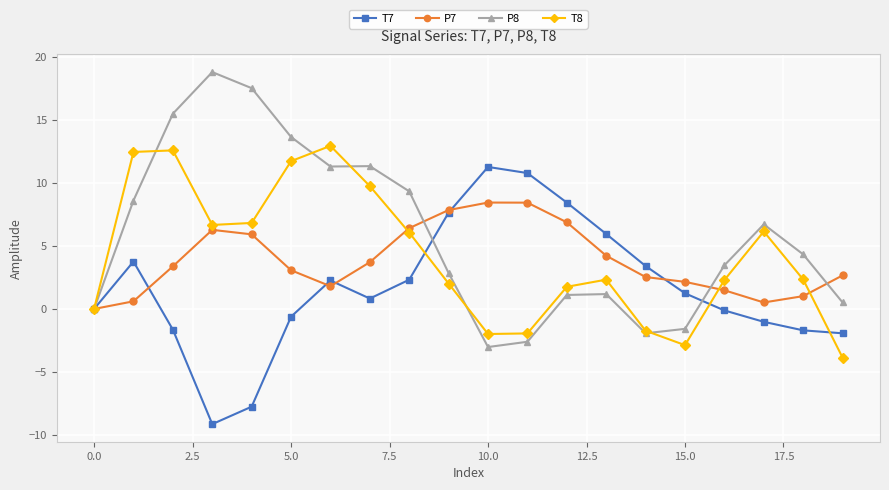

List the series in order of their peak value, lowest first.

P7, T7, T8, P8